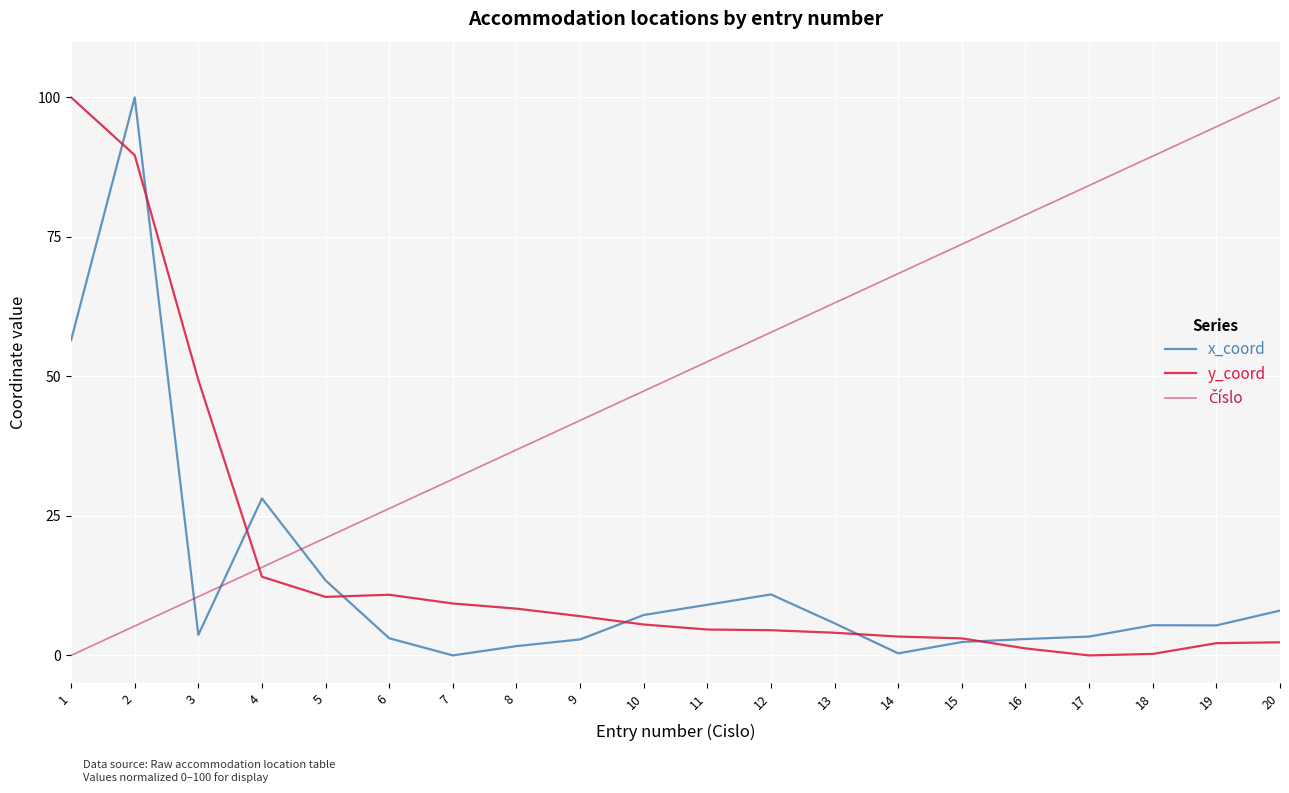

What is the spread (max minus min) of values at 15?

71.3